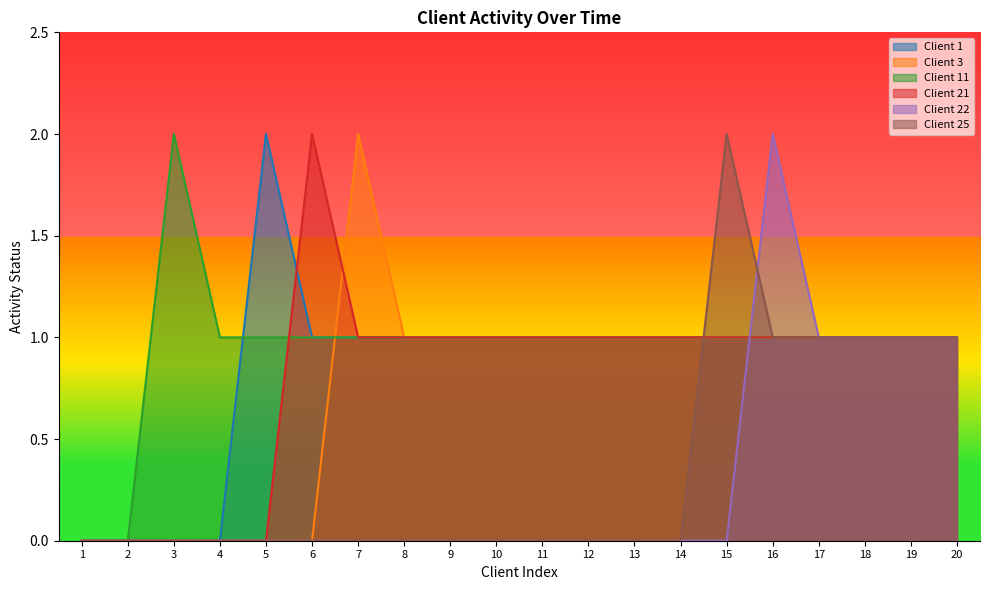

What is the total value across all series at 20?

6